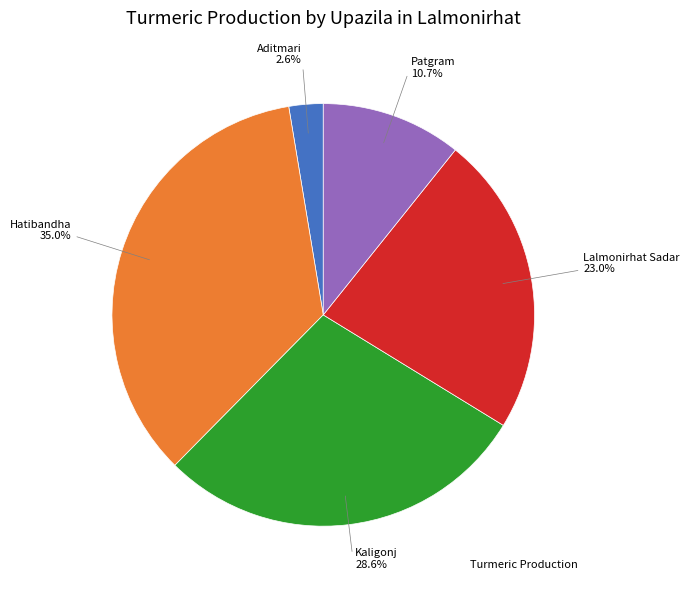

Is there a majority slice in this chart?

No